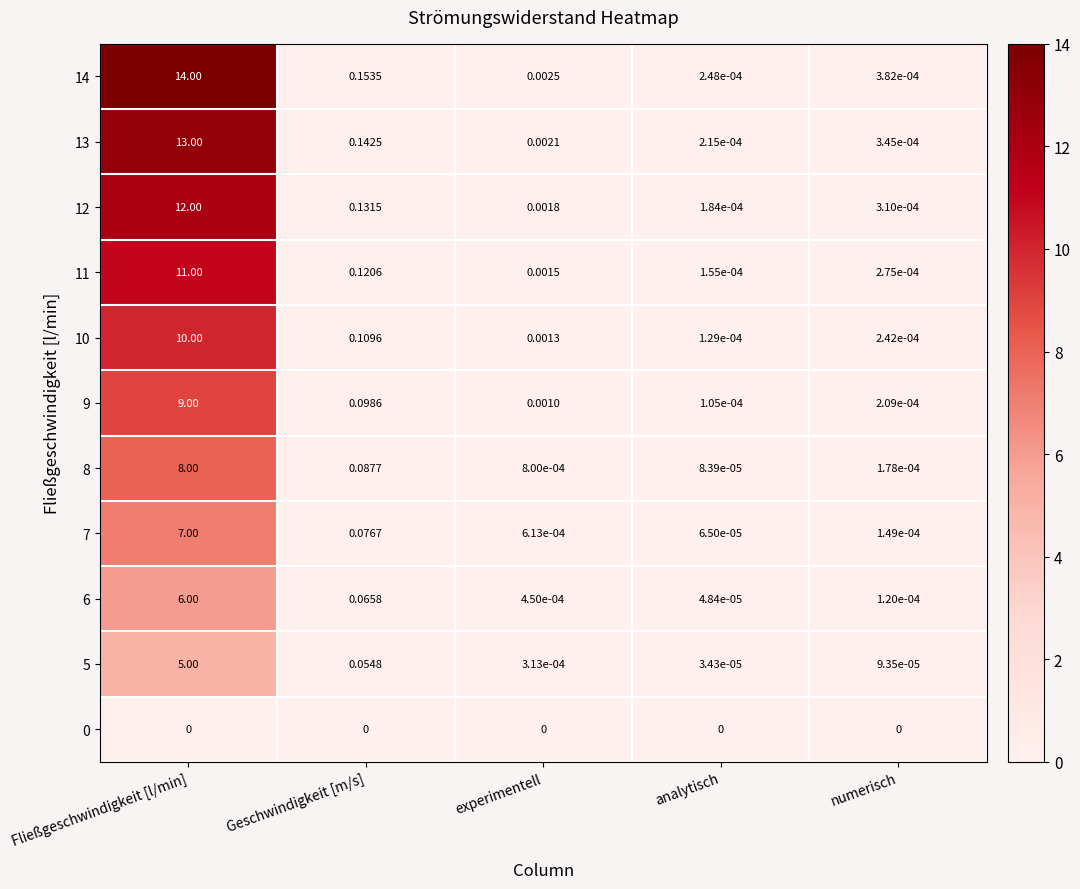

Which category has the lowest value in the 9 series?

analytisch